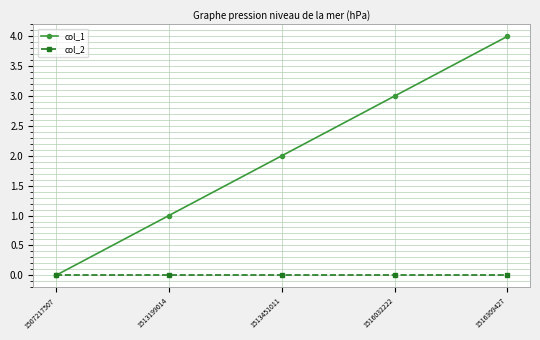

The col_1 series shows 3 at 1507217507. True or false?

False